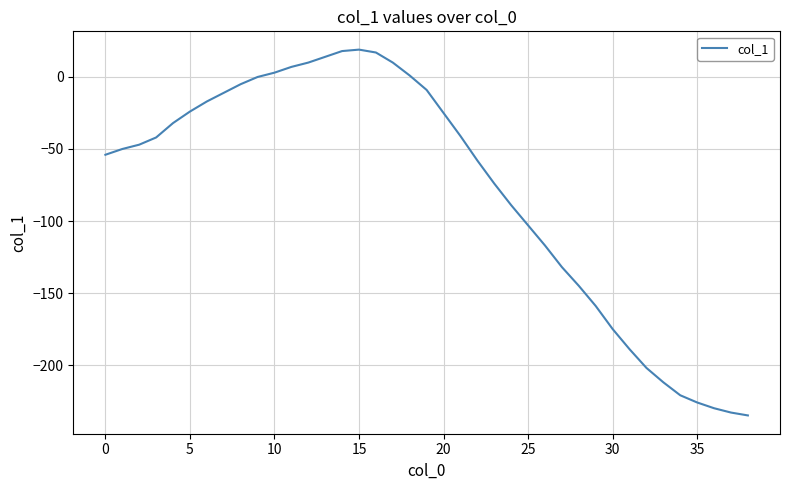

What is the difference between the maximum and minimum values?

254